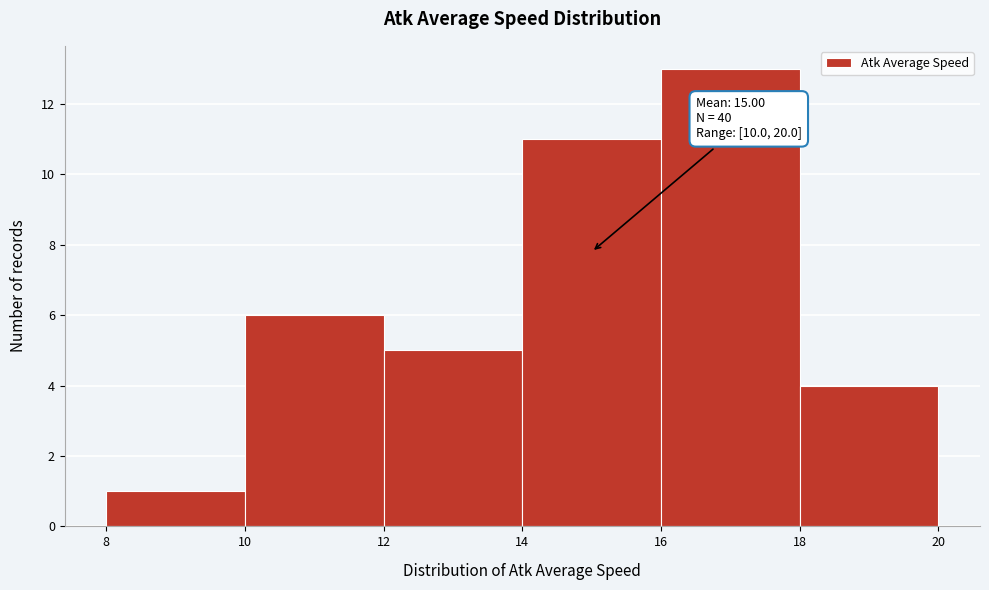

Which range on the x-axis has the tallest bar?

16 to 18